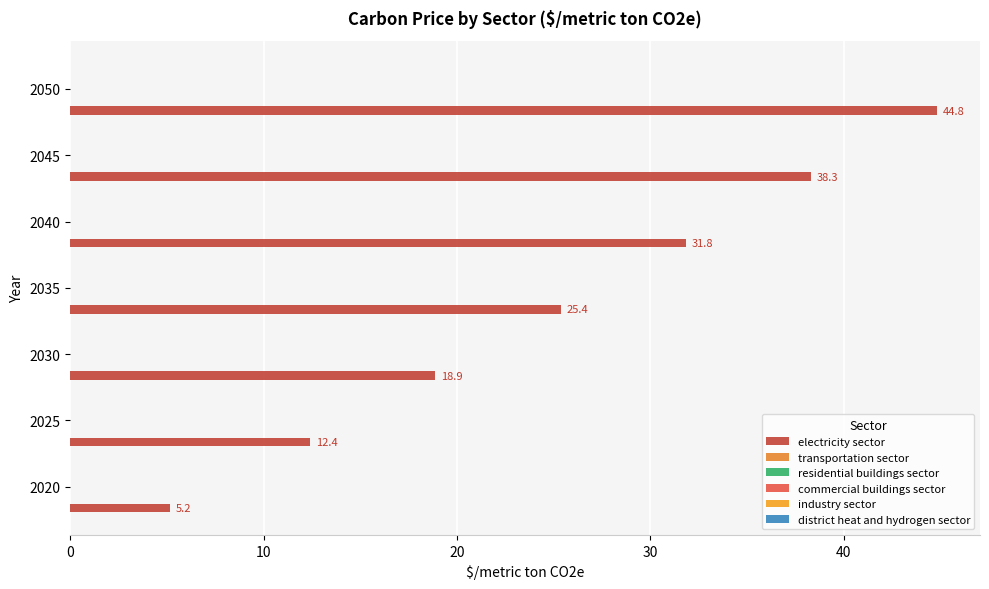

What is the minimum value shown in the chart?

5.2